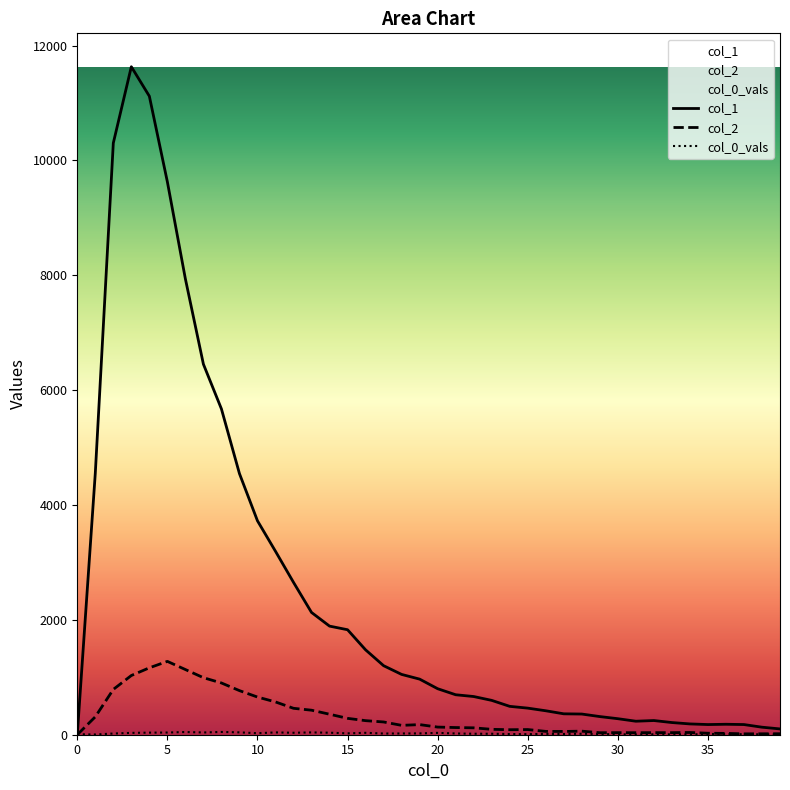

How many lines are shown in the chart?

3